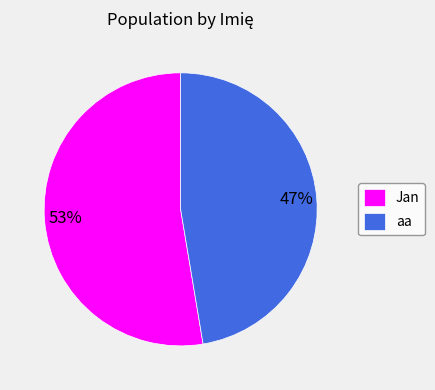

Combined, do aa and Jan account for over 50%?

Yes